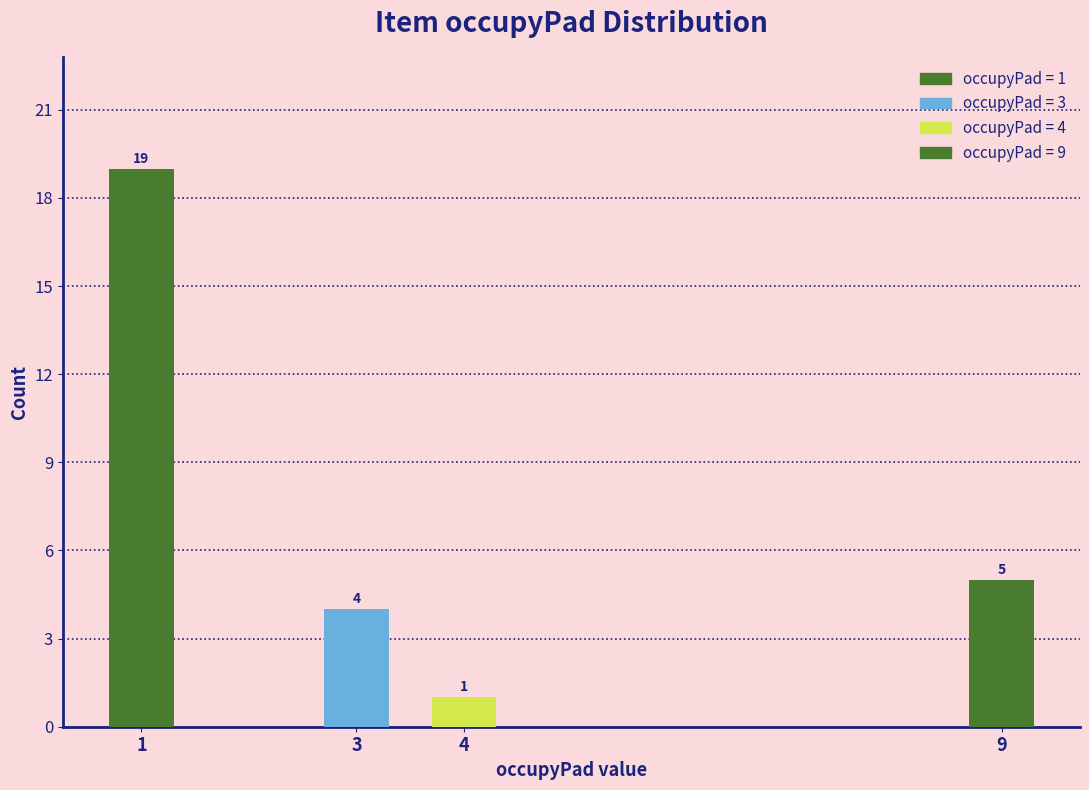

Reading right to left, list all the values displayed in this chart.

5	1	4	19